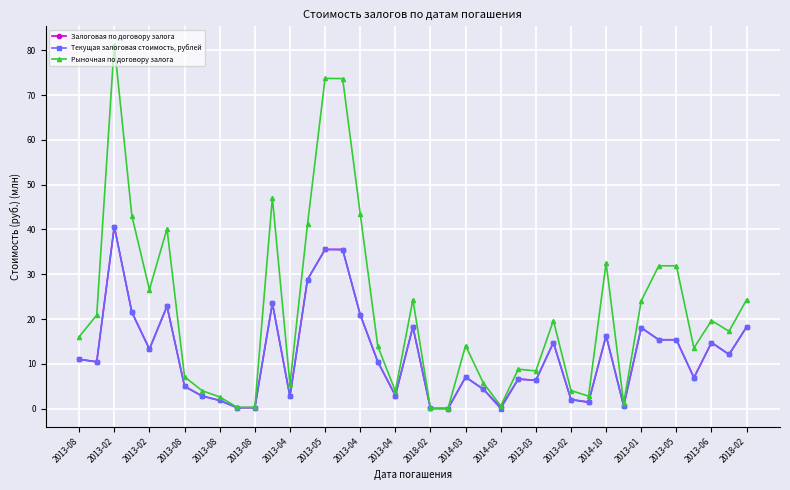

Which series has the largest total across all categories?

Рыночная по договору залога